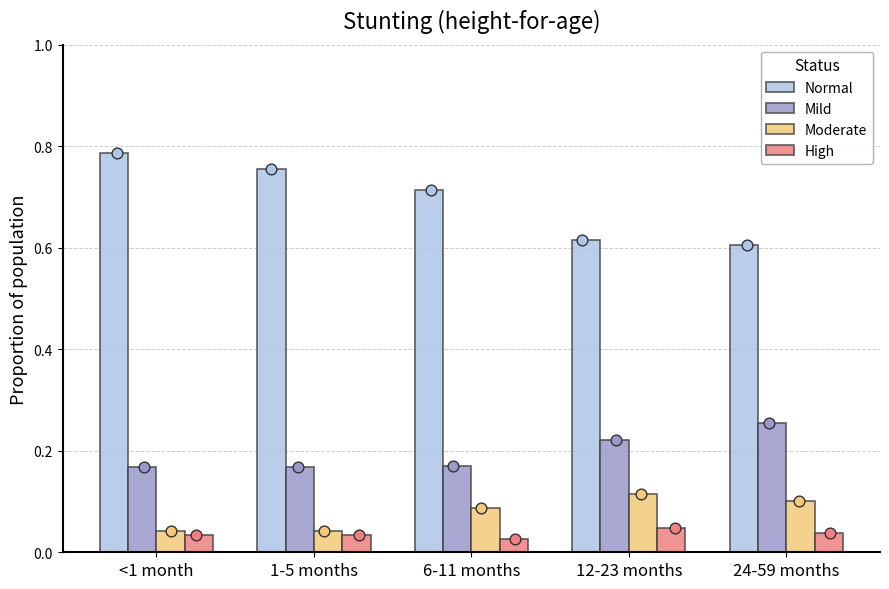

What is the total value across all series at 6-11 months?

1.0